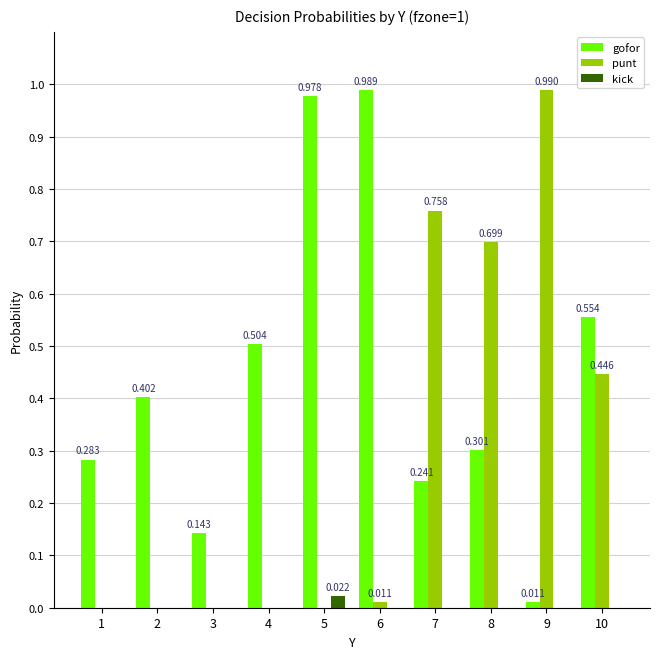

True or false: kick has a value of 0.0 at 8.

True